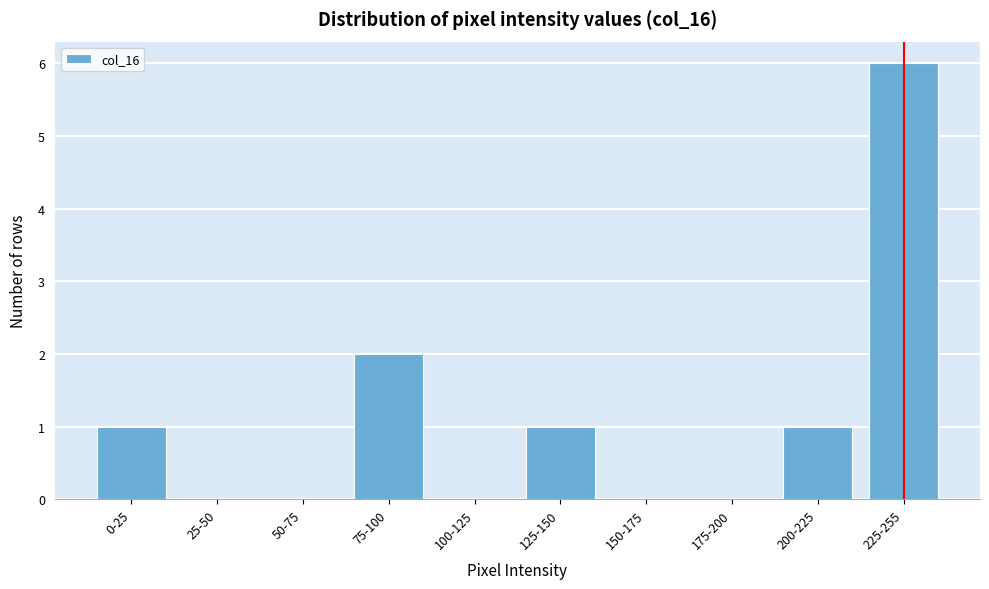

Reading right to left, list all the values displayed in this chart.

225-255=6	200-225=1	175-200=0	150-175=0	125-150=1	100-125=0	75-100=2	50-75=0	25-50=0	0-25=1